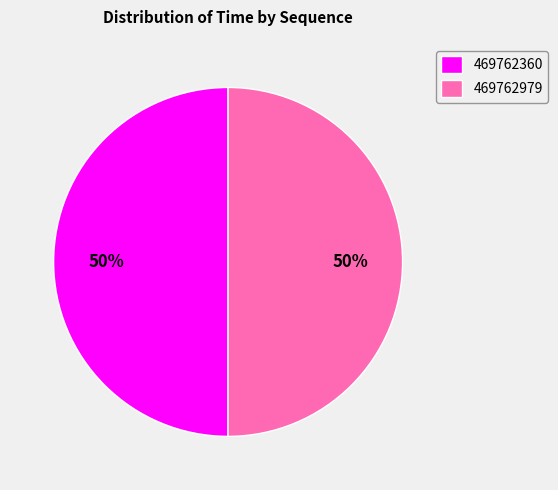

To the nearest percent, what is the combined percentage of 469762979 and 469762360?

100%